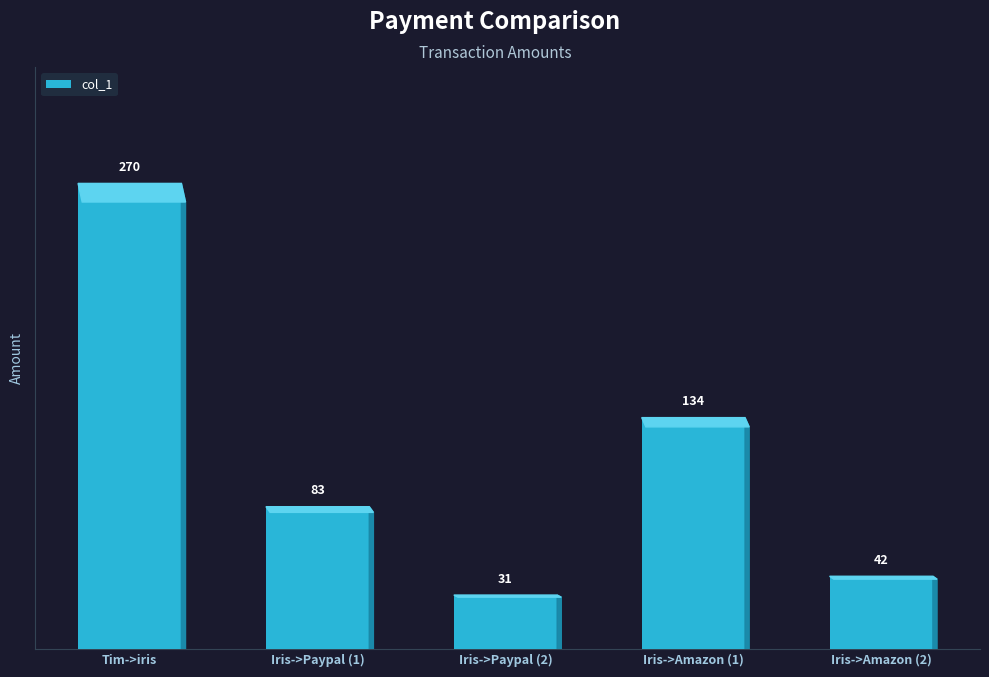

List the labels in order of value, smallest first.

Iris->Paypal (2), Iris->Amazon (2), Iris->Paypal (1), Iris->Amazon (1), Tim->iris